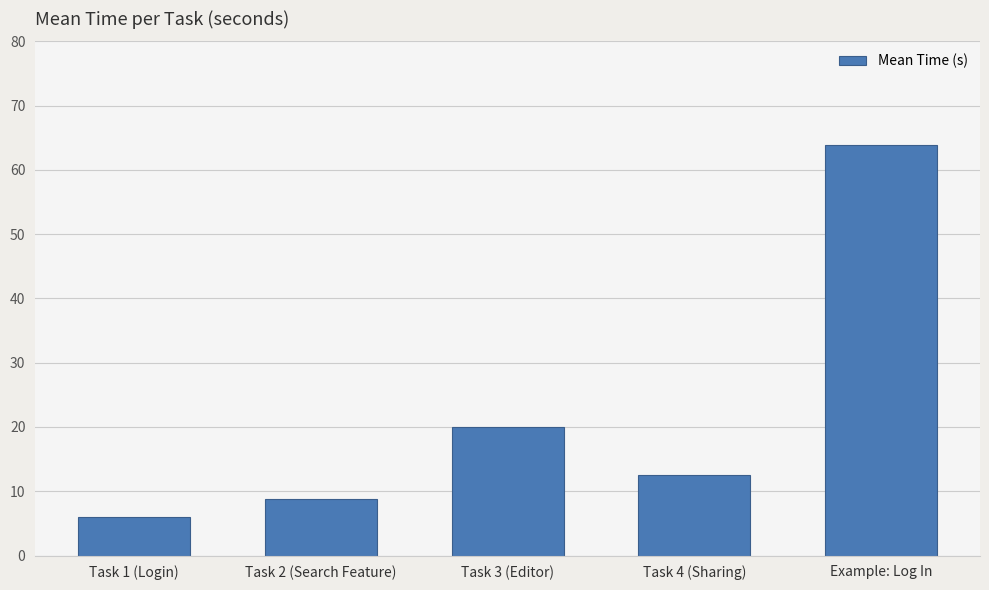

Rank the categories by value from lowest to highest.

Task 1 (Login), Task 2 (Search Feature), Task 4 (Sharing), Task 3 (Editor), Example: Log In